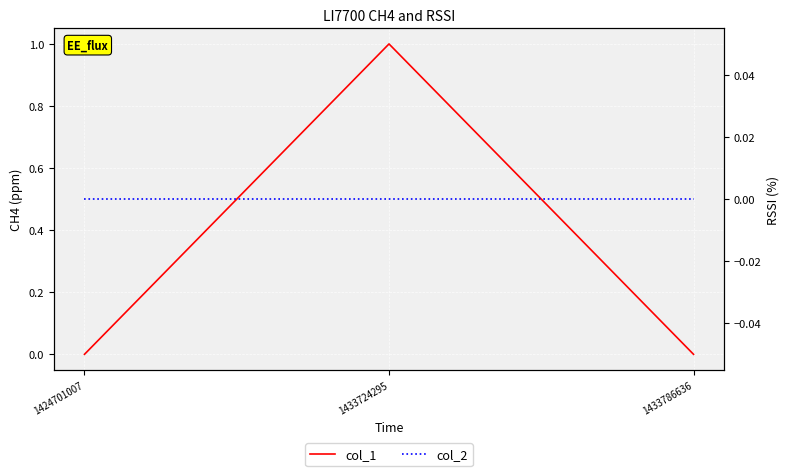

Which series has the largest total across all categories?

col_1